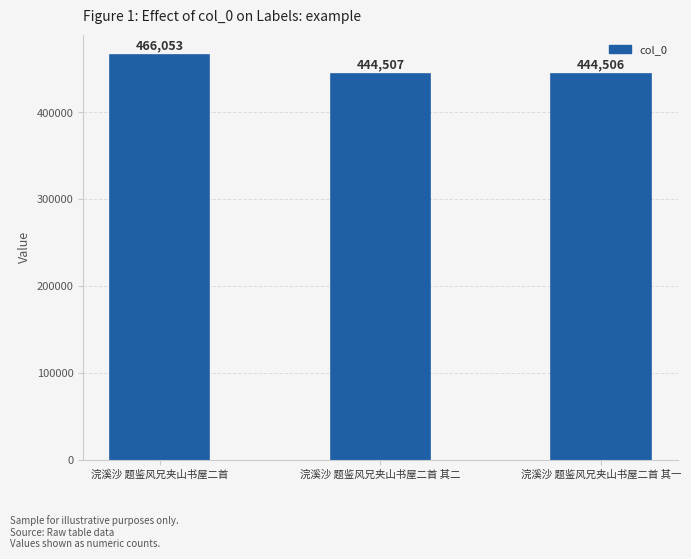

What is the maximum value shown in the chart?

466053